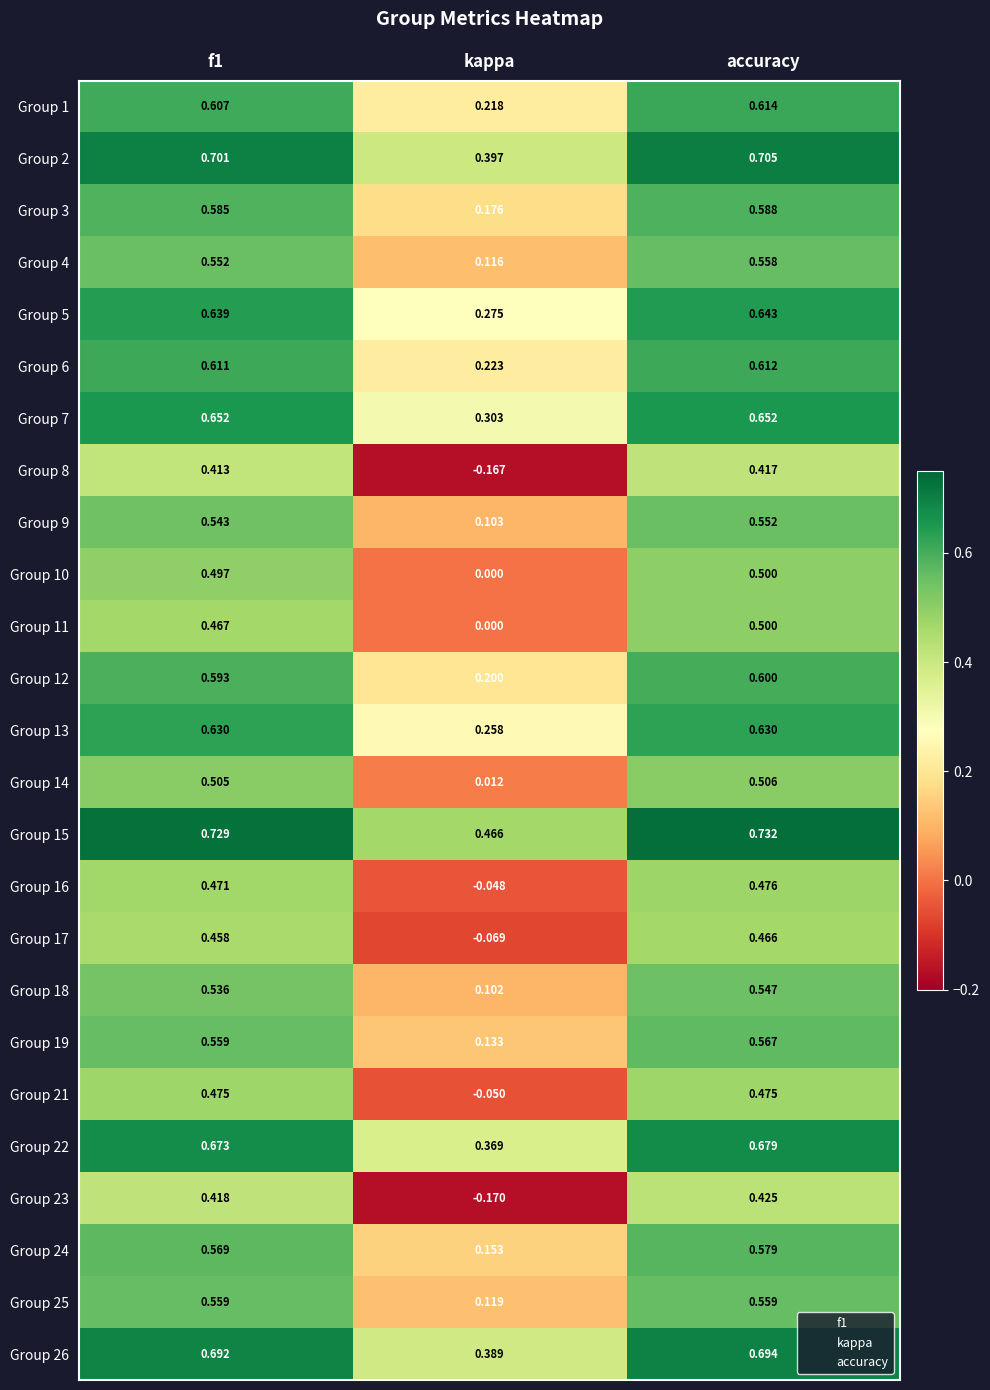

At which category does the chart reach its peak across all series?

accuracy